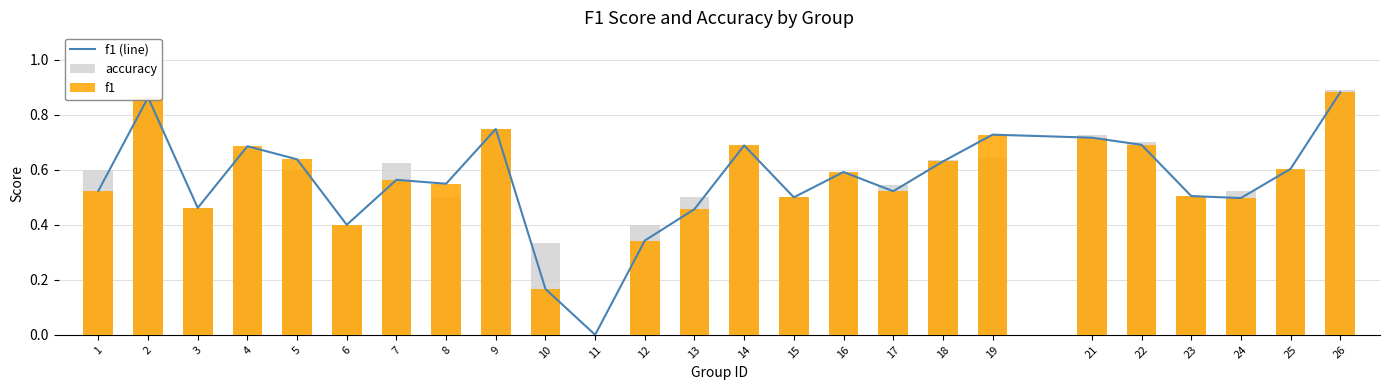

Count the f1 values in the range 0 to 1.

25